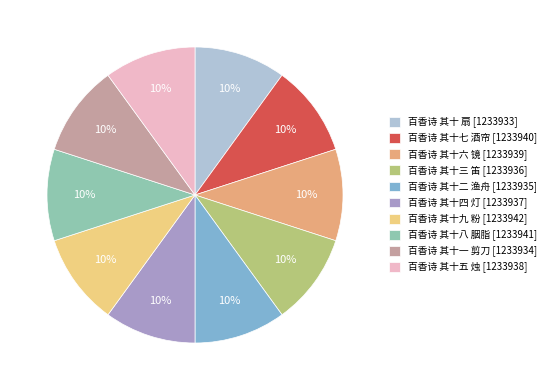

How many segments does this pie chart have?

10